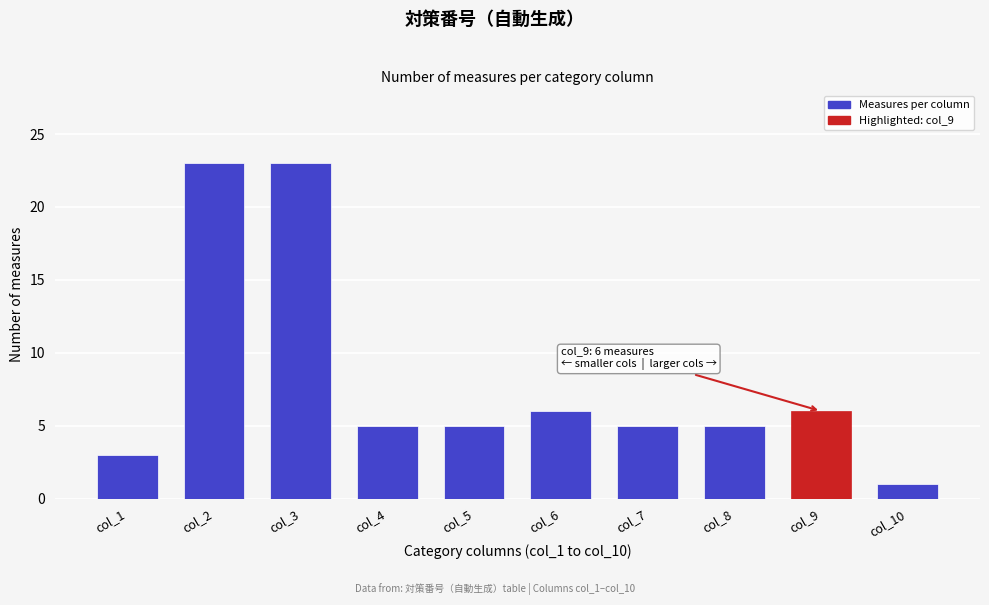

Reading left to right, extract all data points from this chart.

3	23	23	5	5	6	5	5	6	1